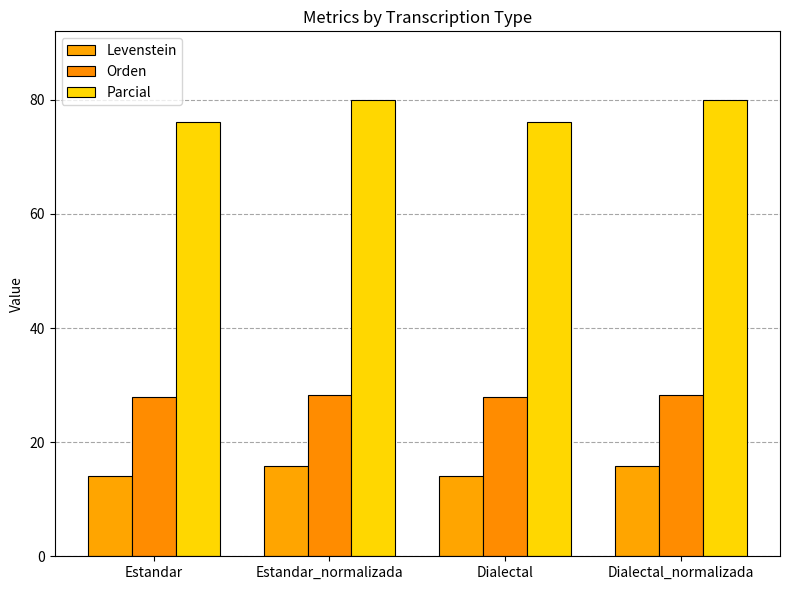

What is the difference between the maximum and minimum values in the Orden series?

0.5